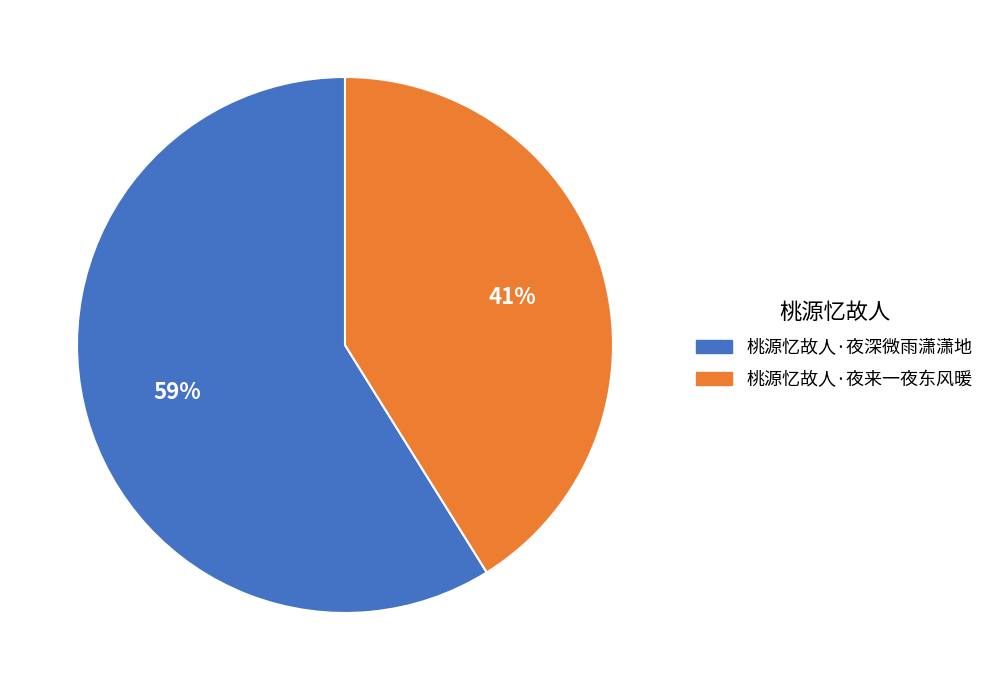

Is 桃源忆故人·夜深微雨潇潇地 the majority of the pie?

Yes